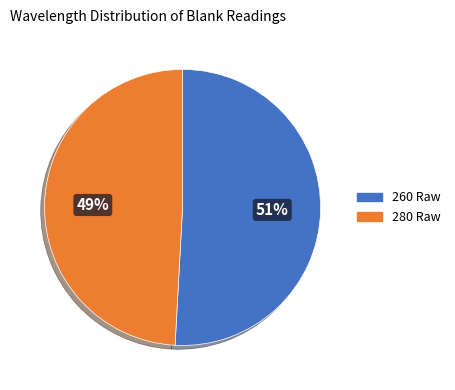

Which slice is the largest?

260 Raw